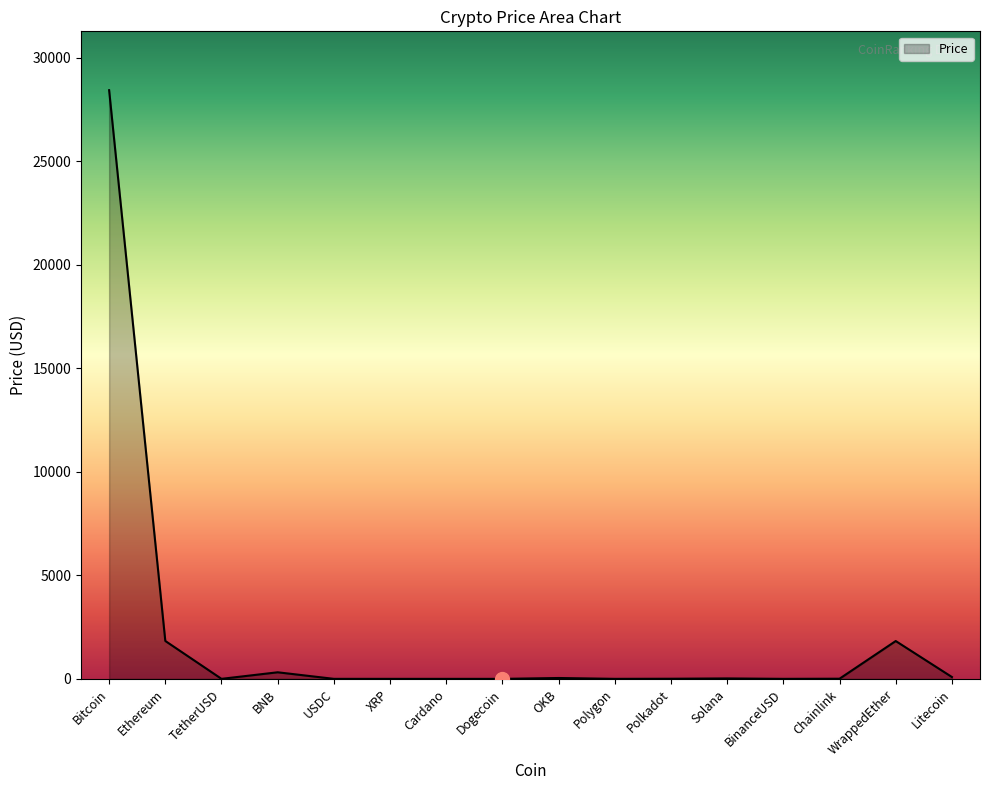

What is the difference between the maximum and minimum values?

28423.9